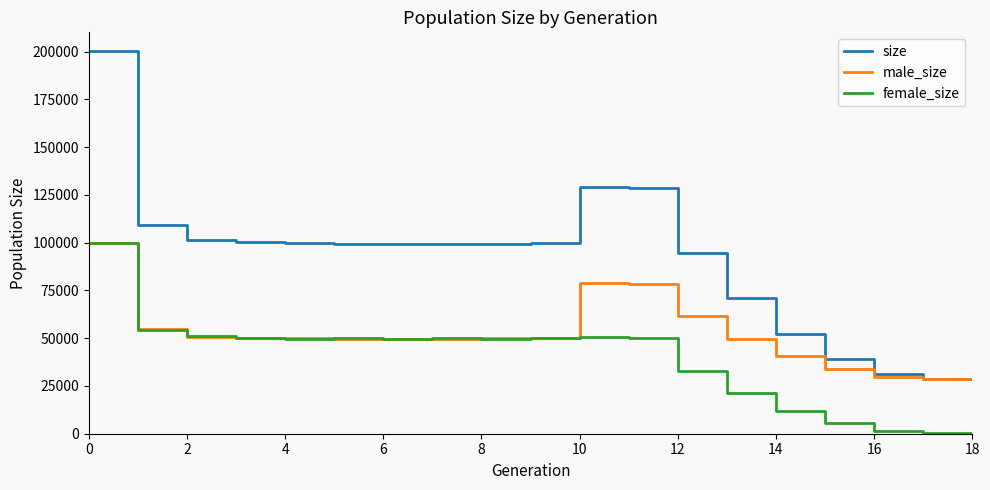

In female_size, how many points are lower than both neighbors (excluding endpoints)?

3